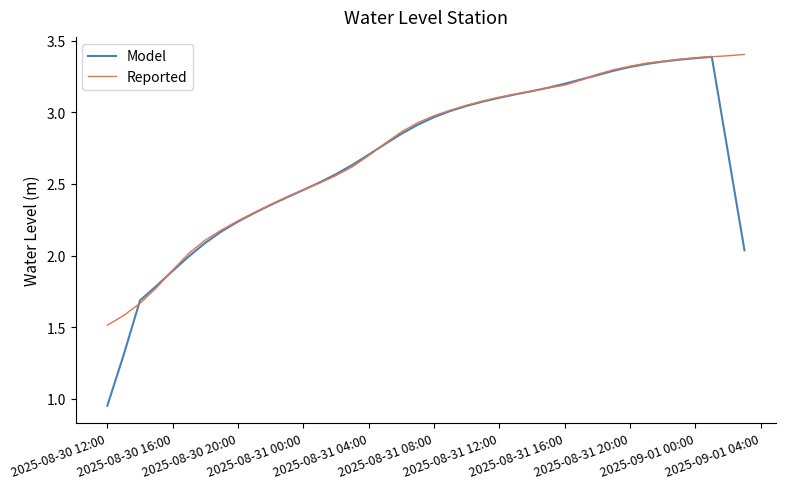

Which series has the widest spread of values?

Model